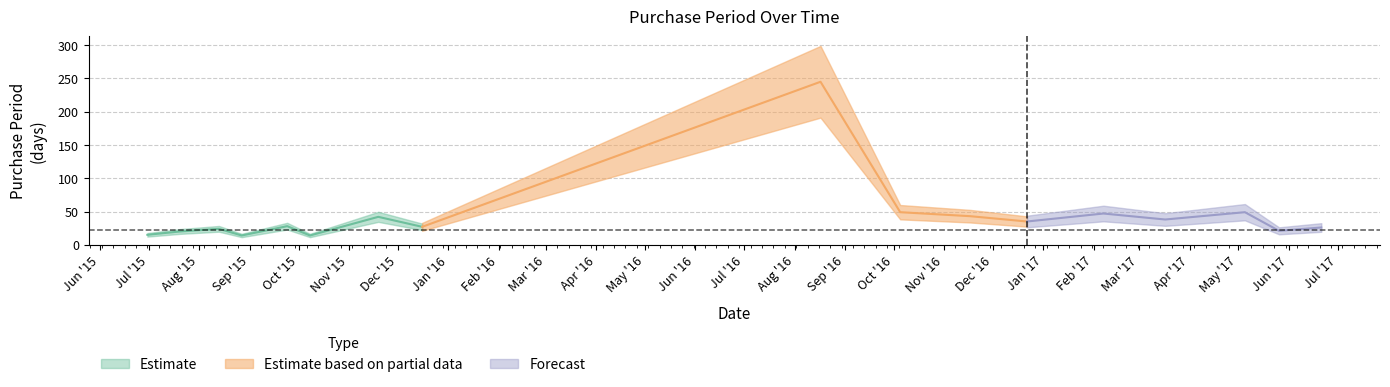

List the labels in order of value, largest first.

2016-08-17, 2016-10-05, 2017-05-05, 2017-02-07, 2016-11-17, 2015-11-19, 2017-03-17, 2016-12-22, 2015-09-24, 2015-12-16, 2017-06-21, 2015-08-13, 2017-05-26, 2015-07-20, 2015-06-30, 2015-08-27, 2015-10-08